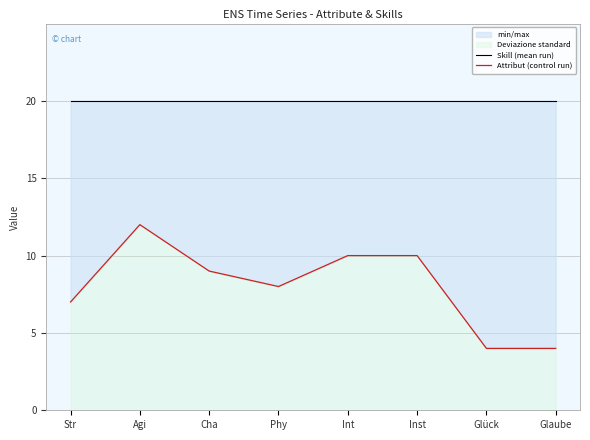

True or false: Skill (mean run) and Attribut (control run) cross at least once.

False